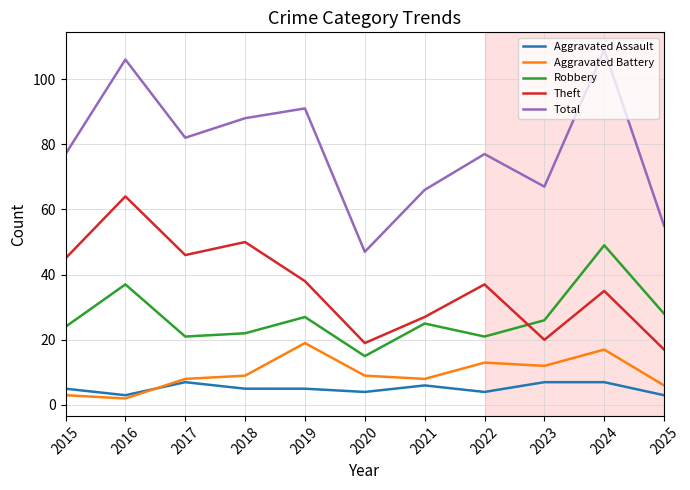

What are all the series names shown in the legend?

Aggravated Assault, Aggravated Battery, Robbery, Theft, Total